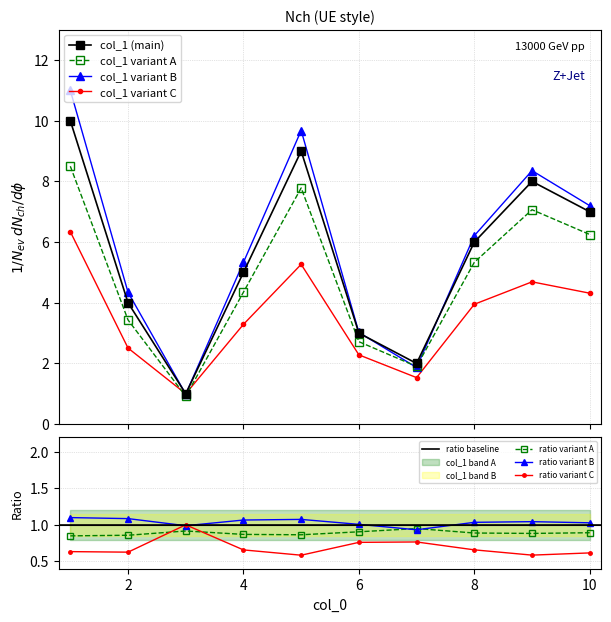

What is the change in value from 4 to 9?

+3